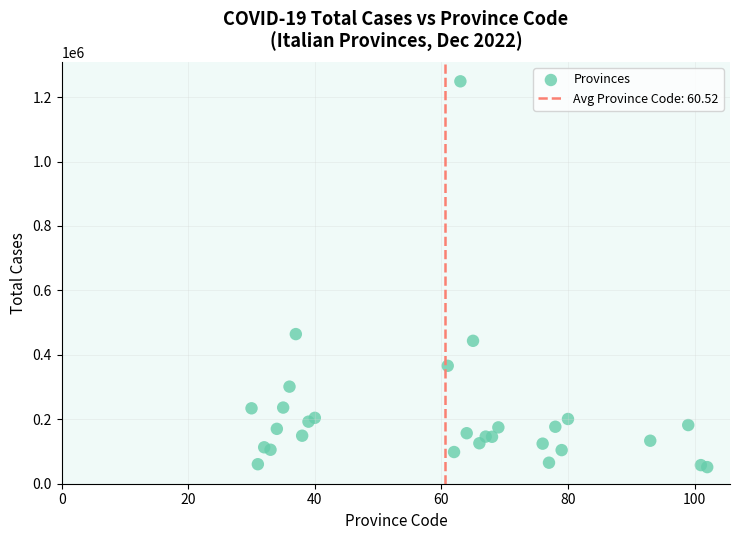

What Y value in the scatter plot is closest to 650227?

464386